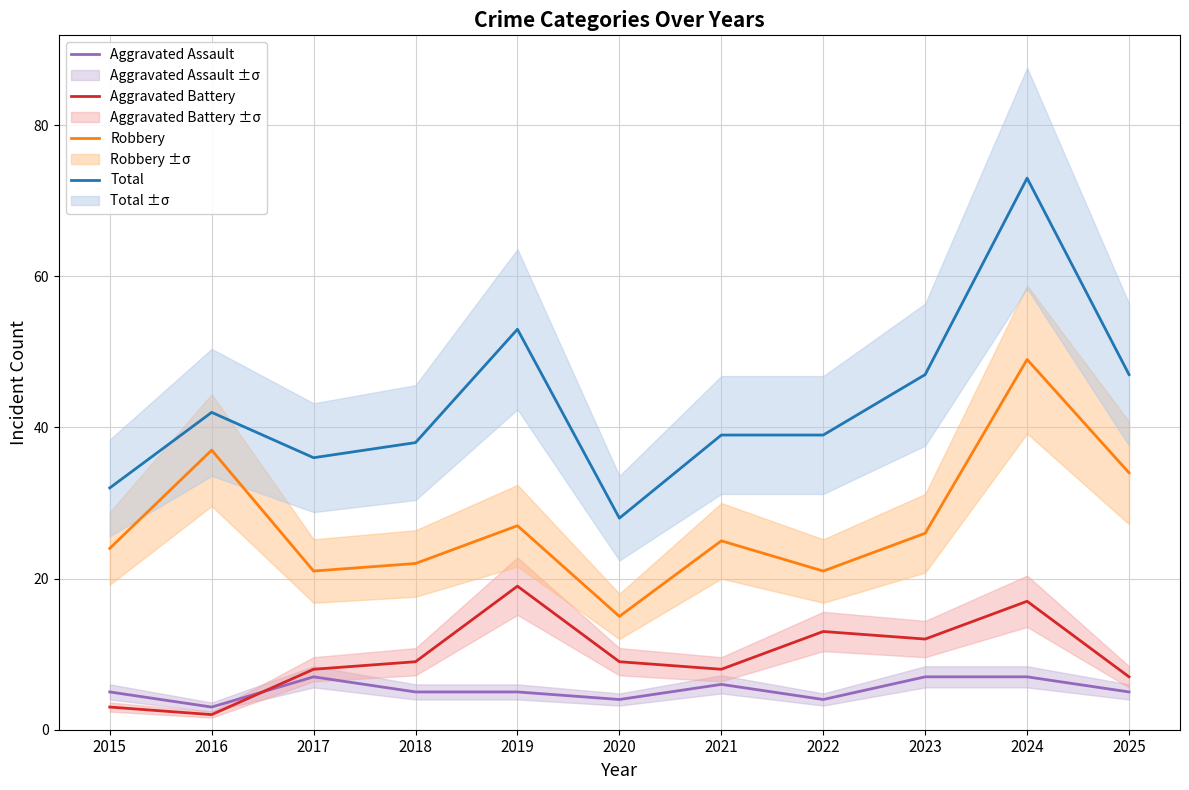

What is the total value across all series at 2024?

146